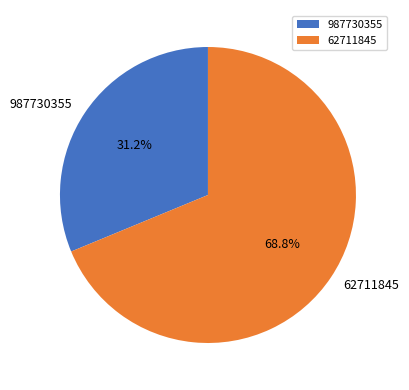

Which slice is the largest?

62711845